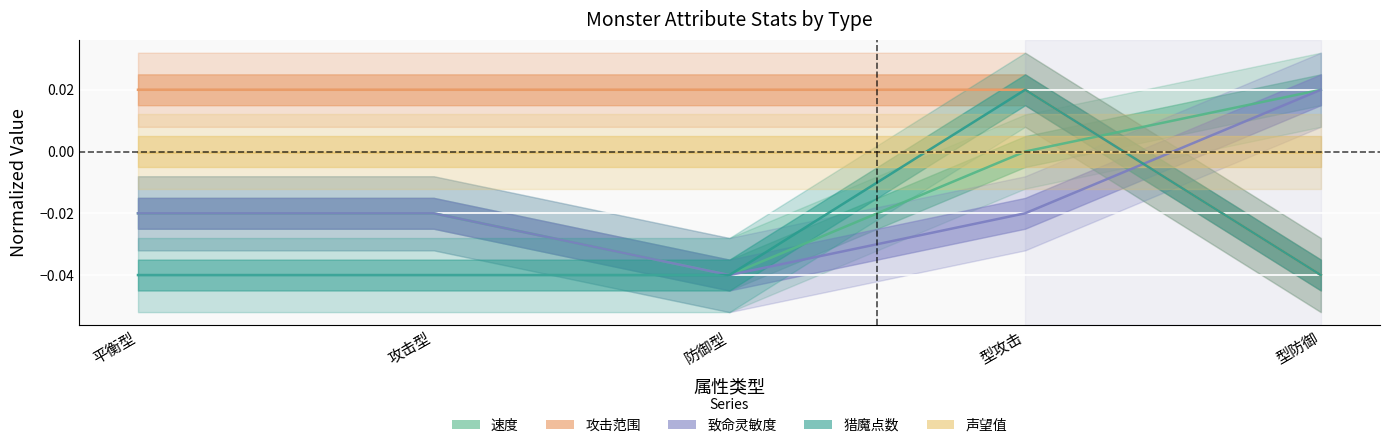

Which has a higher value, 型防御 or 型攻击?

型防御